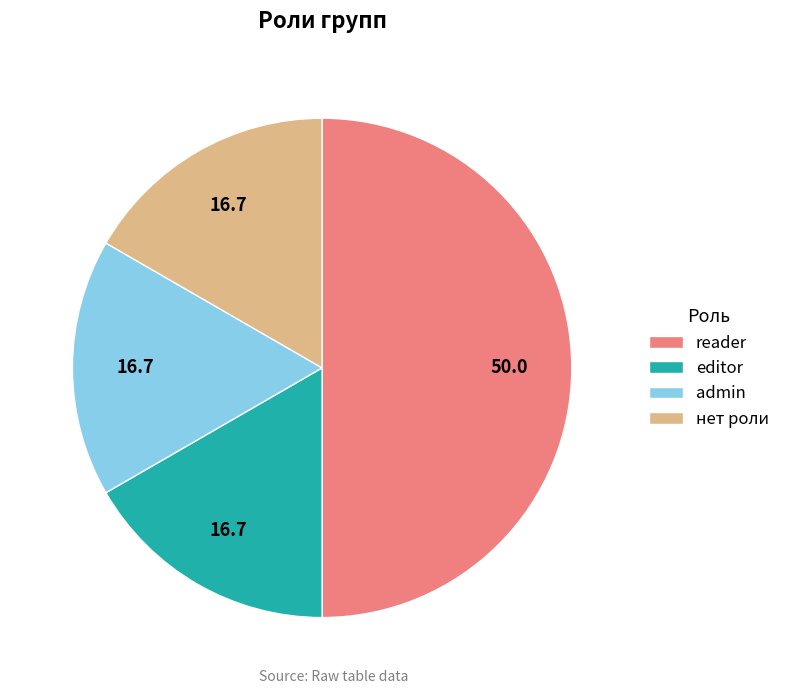

Between reader and admin, which is larger?

reader